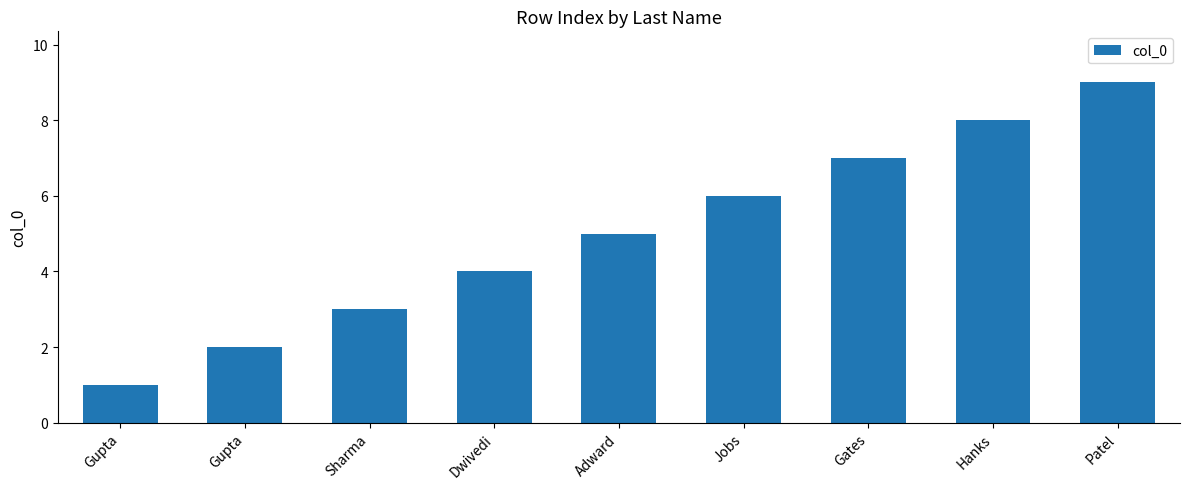

How many data points does each series have?

9